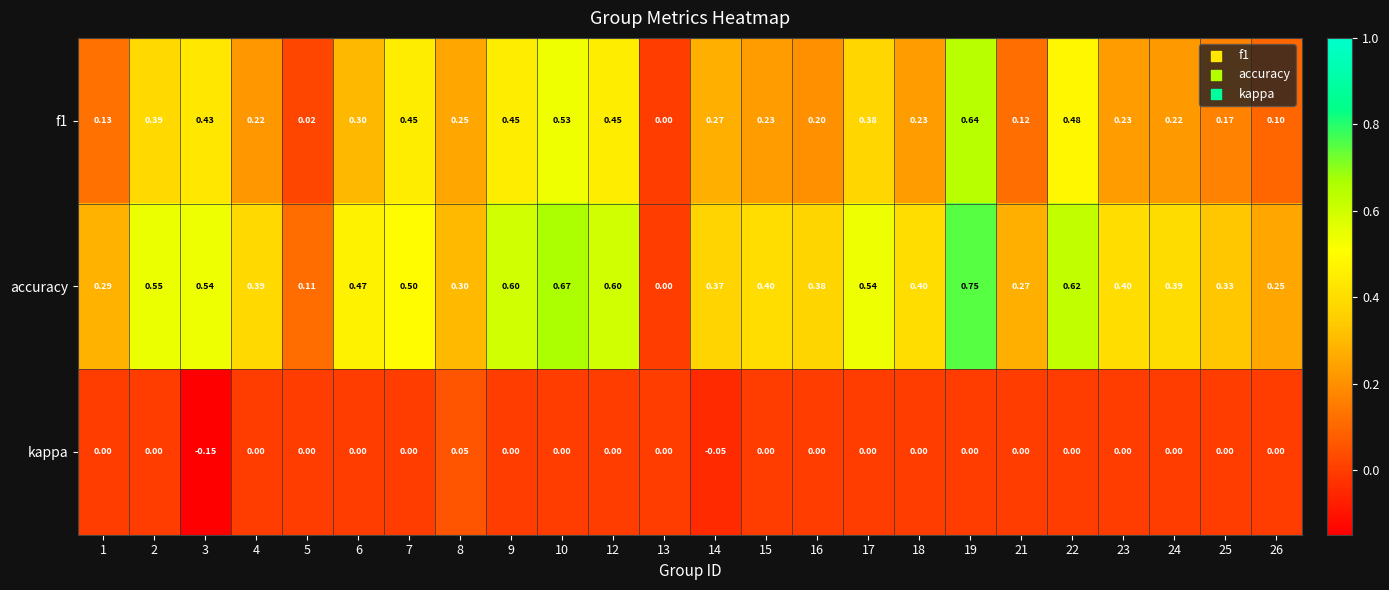

Which series has the widest spread of values?

accuracy